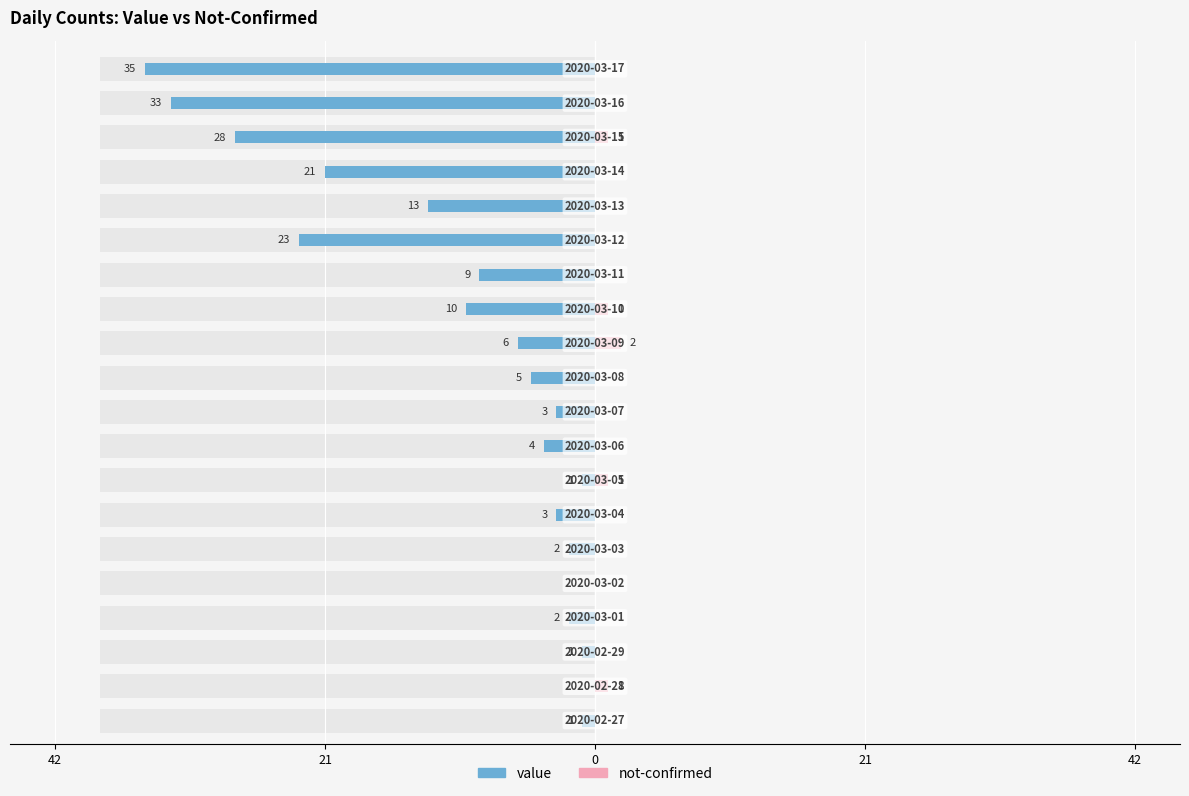

How many data points does each series have?

20